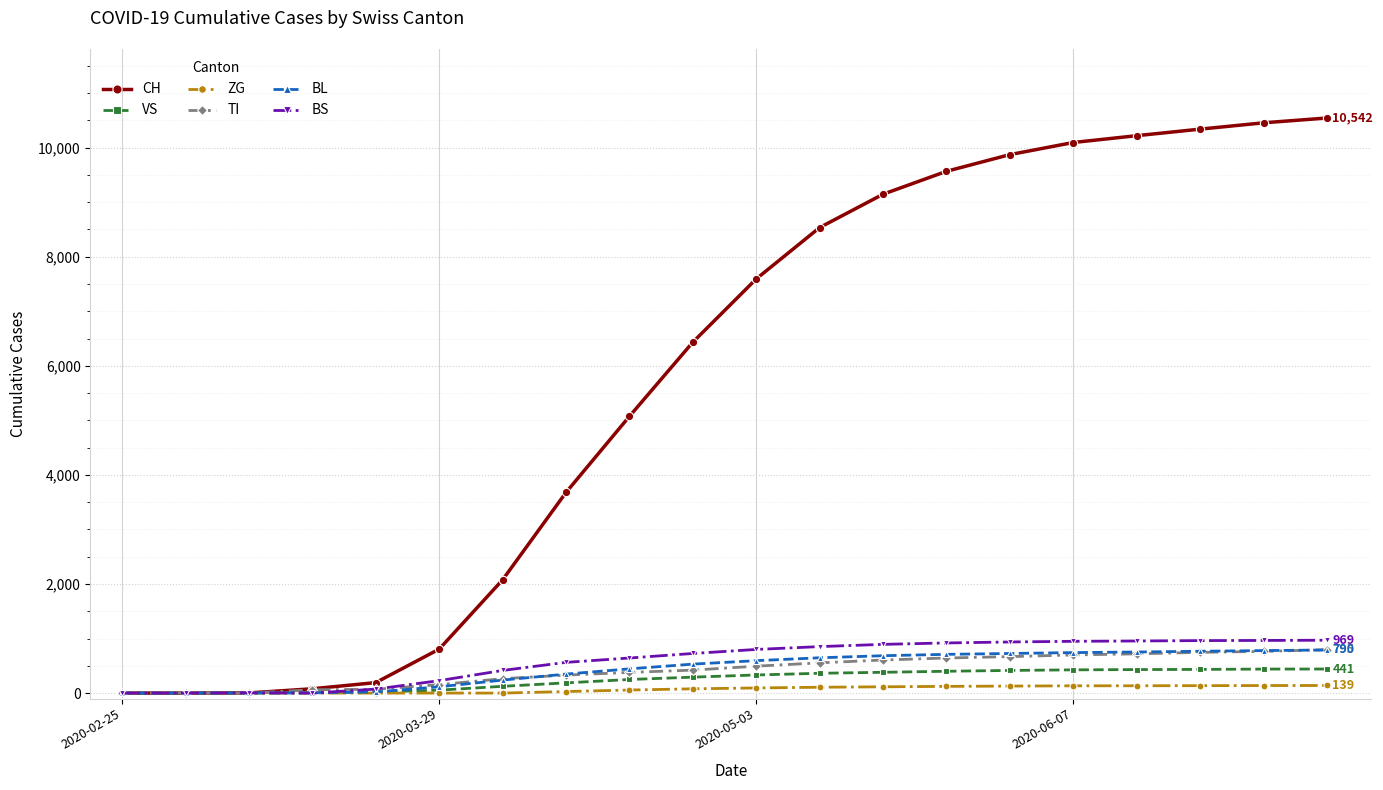

What is the maximum value shown in the chart?

10542